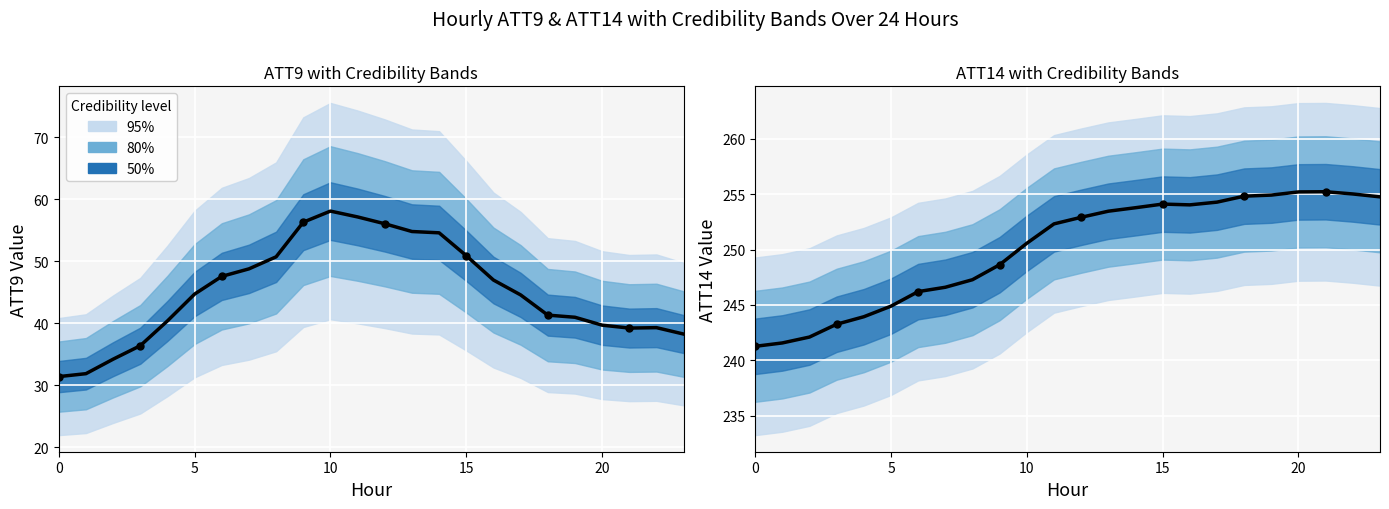

Which series reaches the minimum Y coordinate?

Center (ATT9)